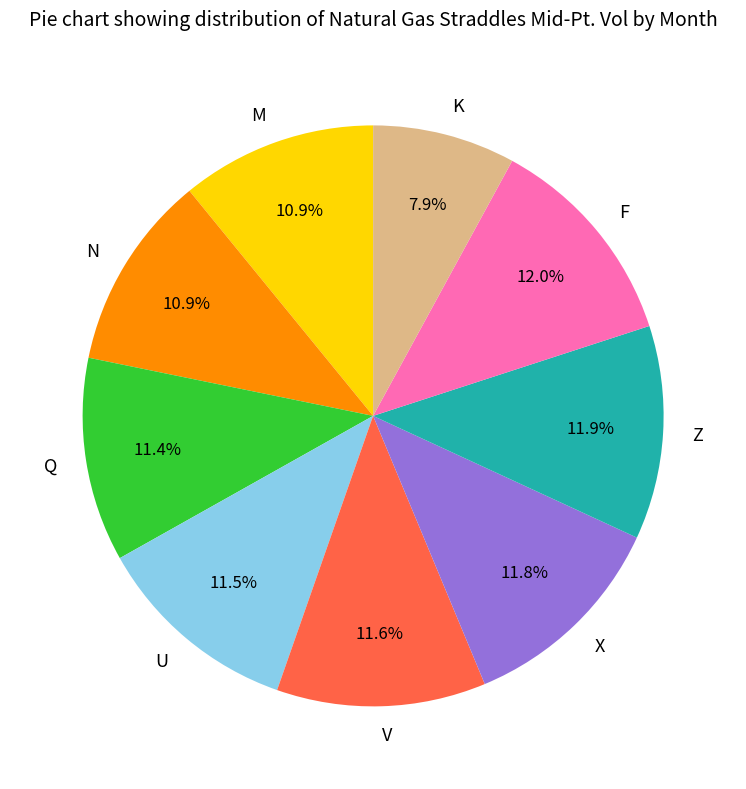

Combined, do X and Z account for over 50%?

No